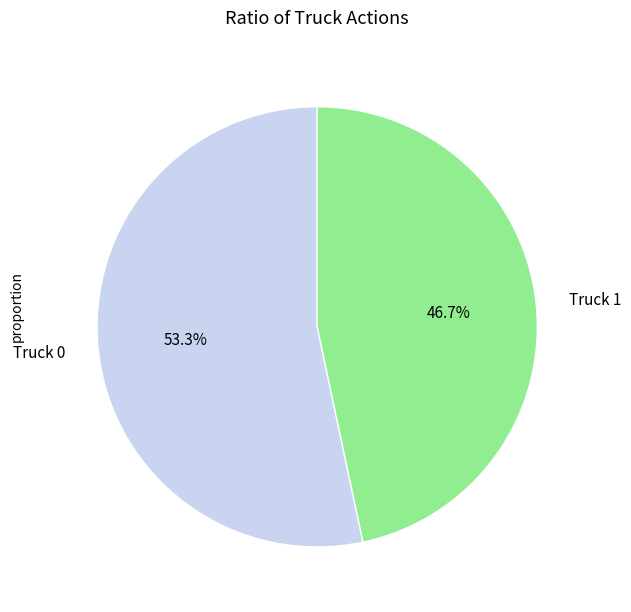

What percentage is the Truck 0 slice, to the nearest percent?

53%